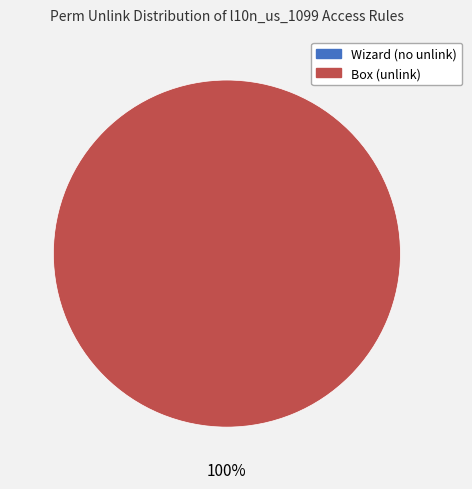

What is the total percentage of access_l10n_us_1099_wizard and access_l10n_us_1099_box?

100.0%